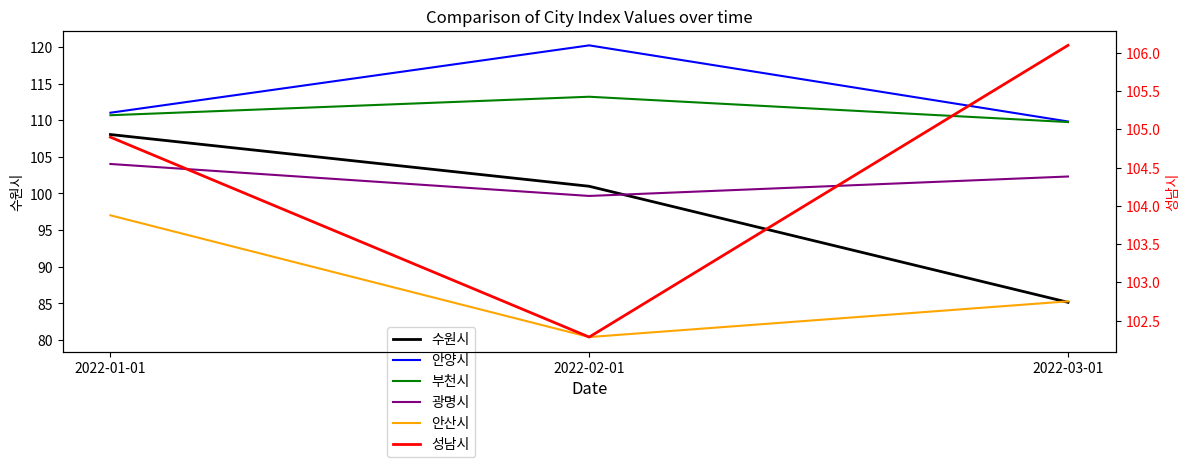

Reading right to left, list all the values displayed in this chart.

수원시: 2022-03-01=85.2	2022-02-01=101.0	2022-01-01=108.0
안양시: 2022-03-01=109.8	2022-02-01=120.2	2022-01-01=111.0
부천시: 2022-03-01=109.7	2022-02-01=113.2	2022-01-01=110.7
광명시: 2022-03-01=102.3	2022-02-01=99.7	2022-01-01=104.0
안산시: 2022-03-01=85.3	2022-02-01=80.4	2022-01-01=97.0
성남시: 2022-03-01=106.1	2022-02-01=102.3	2022-01-01=104.9